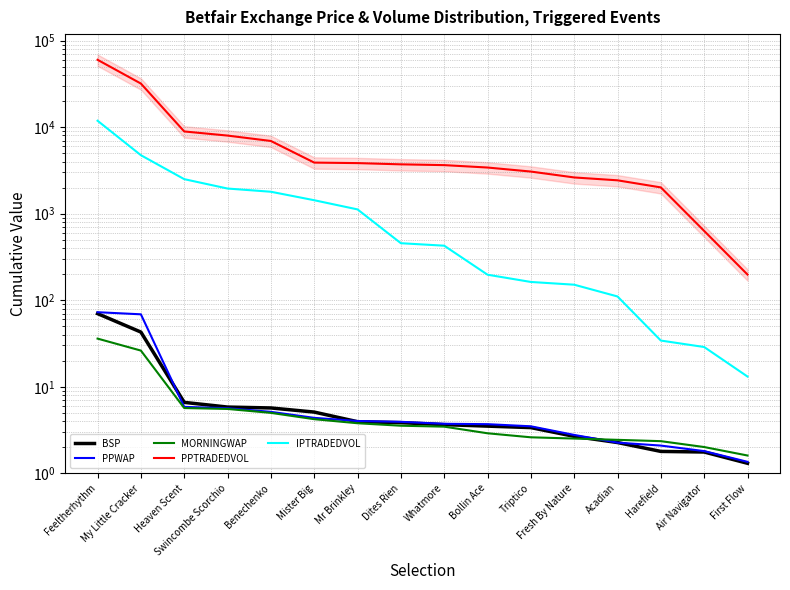

Between Bollin Ace and Air Navigator, which series saw the biggest shift?

PPTRADEDVOL